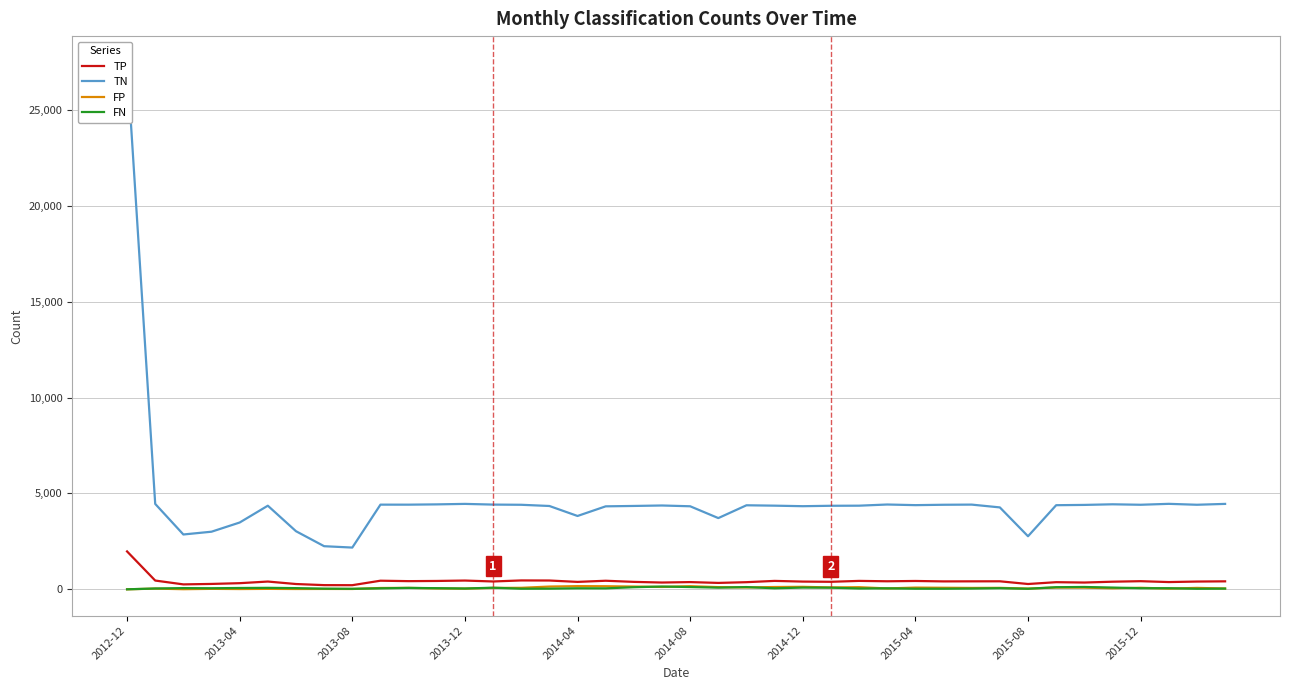

What is the sum of the TN values at 2014-08 and 32?

7127